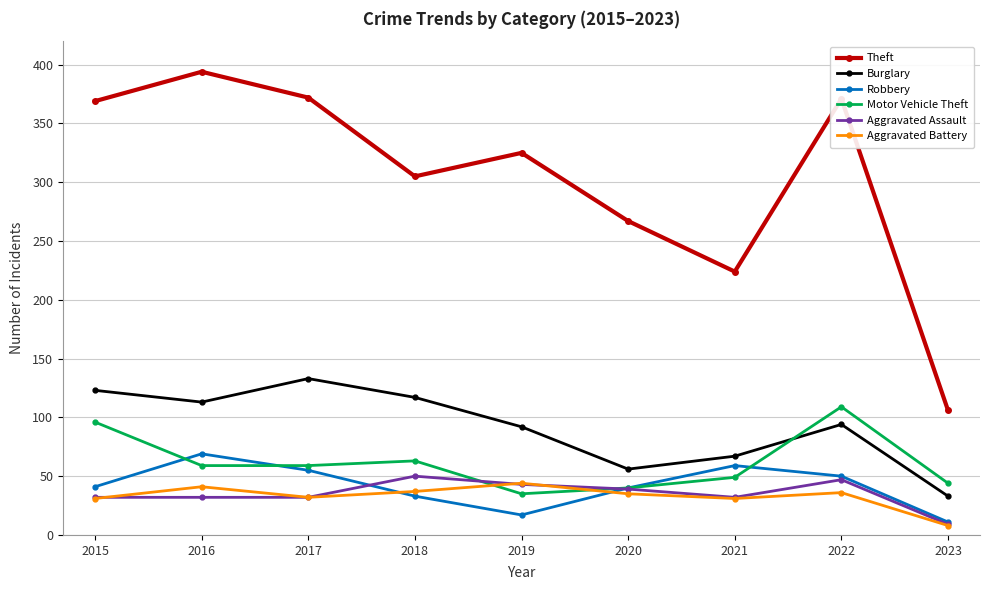

What is the difference between the Burglary values at 2016 and 2017?

20